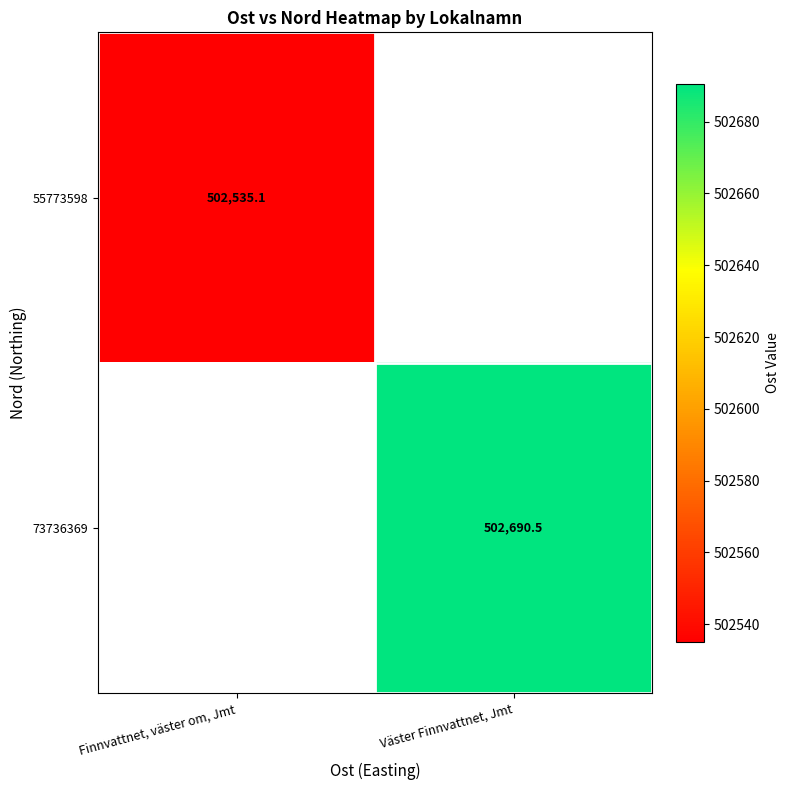

Which label corresponds to the smallest value in the chart?

Finnvattnet, väster om, Jmt